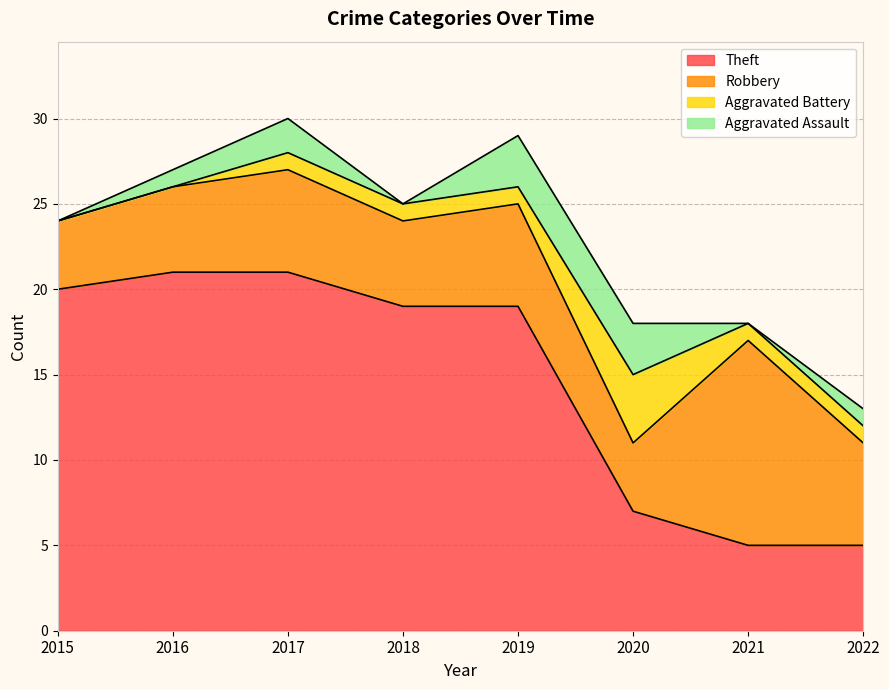

Reading left to right, list all the values displayed in this chart.

Aggravated Assault: 2015=0	2016=1	2017=2	2018=0	2019=3	2020=3	2021=0	2022=1
Aggravated Battery: 2015=0	2016=0	2017=1	2018=1	2019=1	2020=4	2021=1	2022=1
Robbery: 2015=4	2016=5	2017=6	2018=5	2019=6	2020=4	2021=12	2022=6
Theft: 2015=20	2016=21	2017=21	2018=19	2019=19	2020=7	2021=5	2022=5